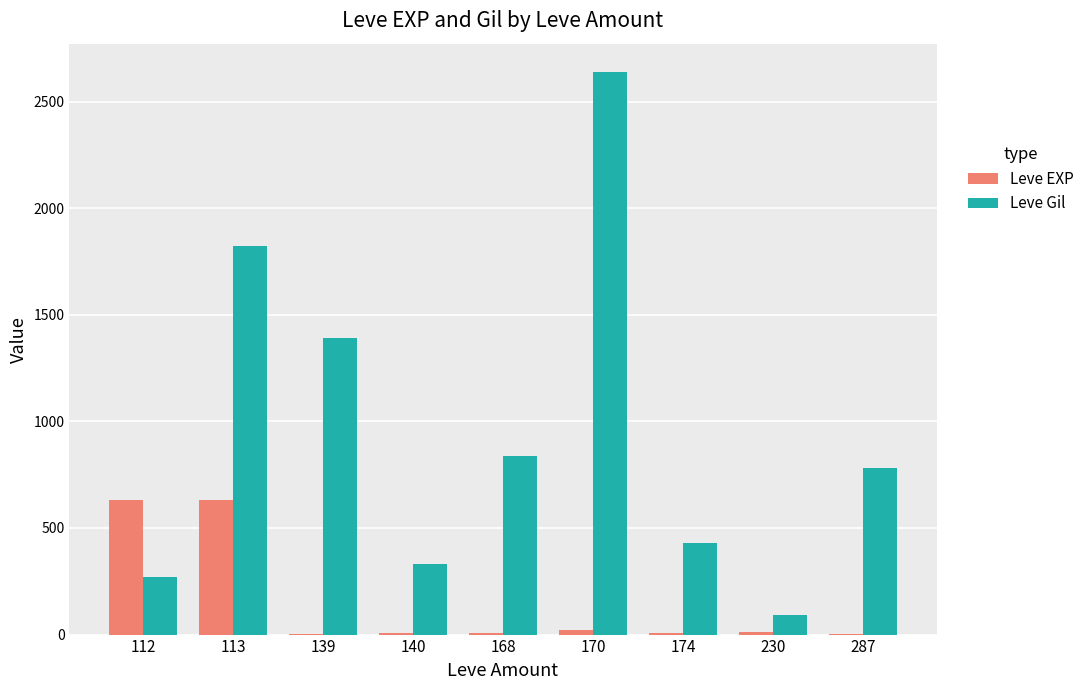

Which series has the largest total across all categories?

Leve Gil